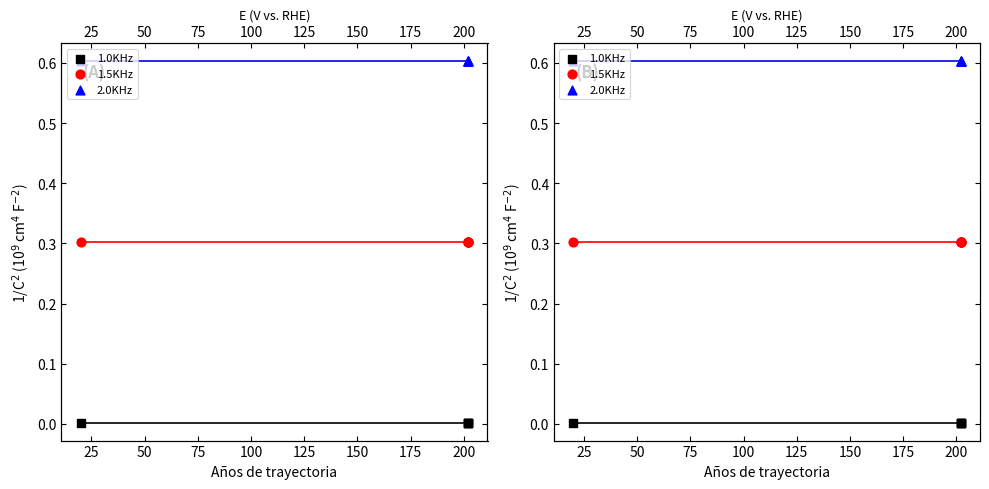

Which series reaches the maximum Y coordinate?

2.0KHz